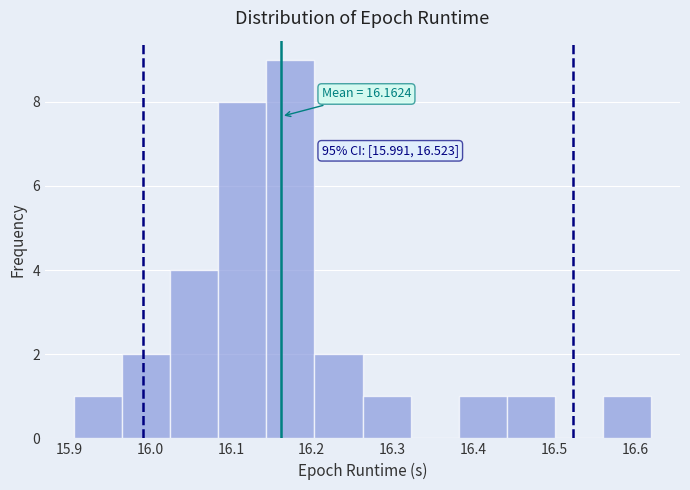

Which range on the x-axis has the tallest bar?

16.14 to 16.20